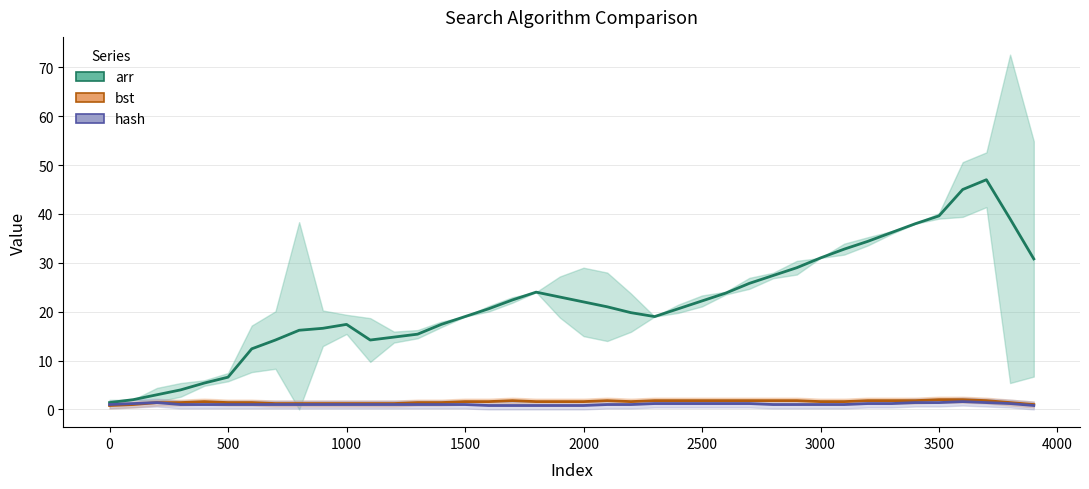

True or false: hash has more than 0 interior local peaks.

True